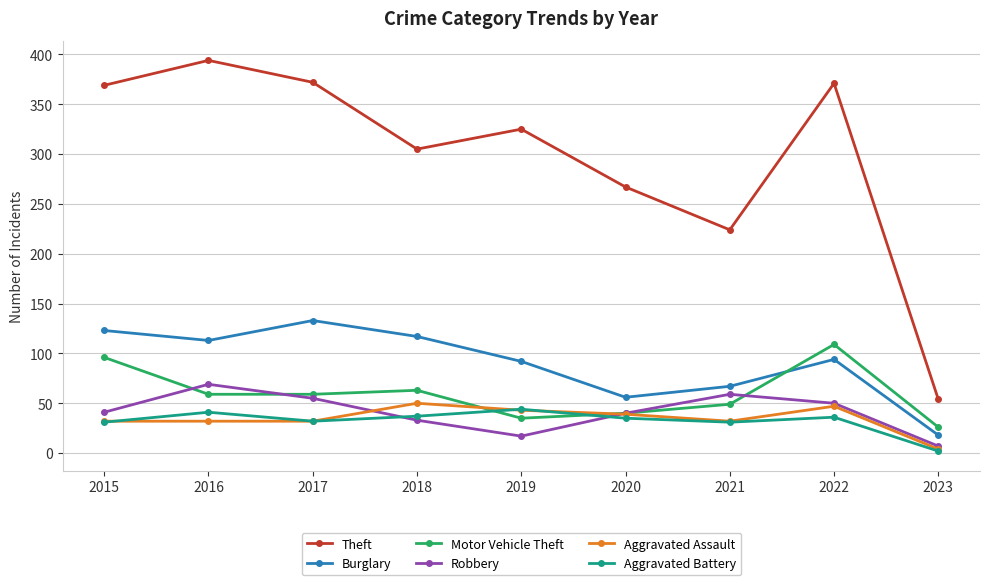

What is the sum of all Theft values?

2681